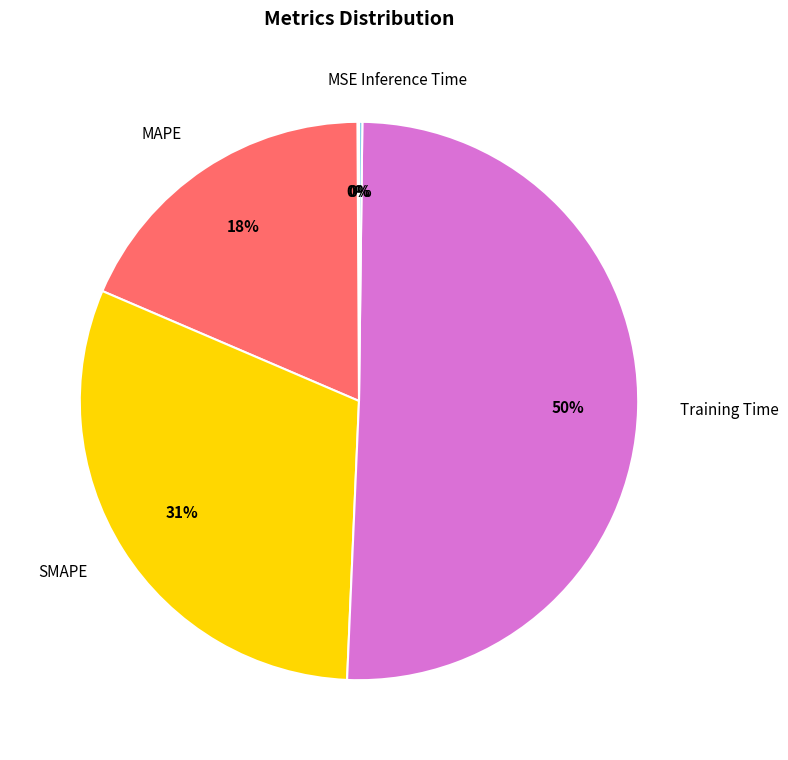

Which slice is the largest?

Training Time